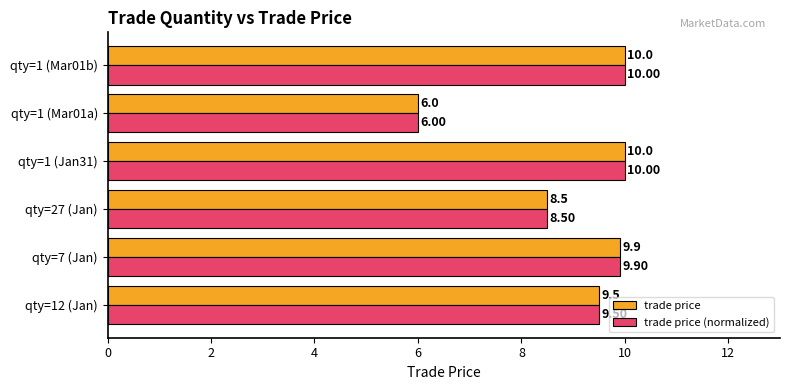

At which label does trade price reach its minimum?

qty=1 (Mar01a)